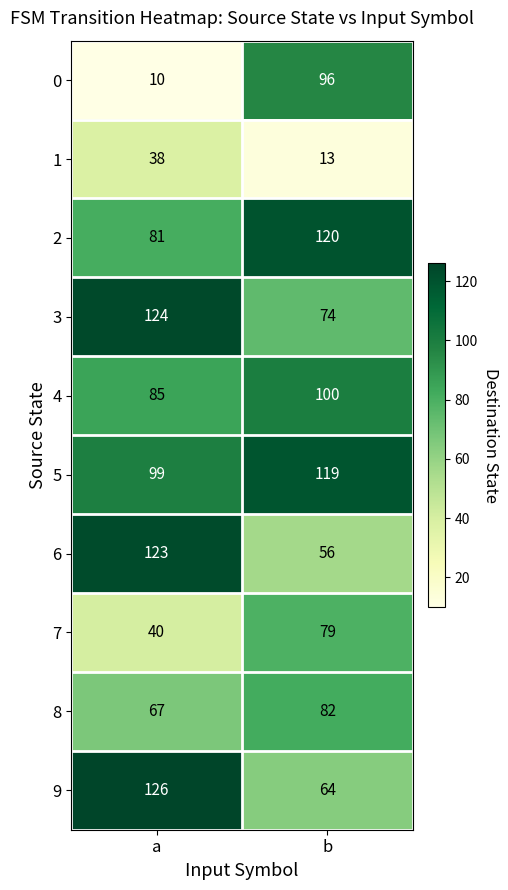

Which category has the lowest value across all series?

a